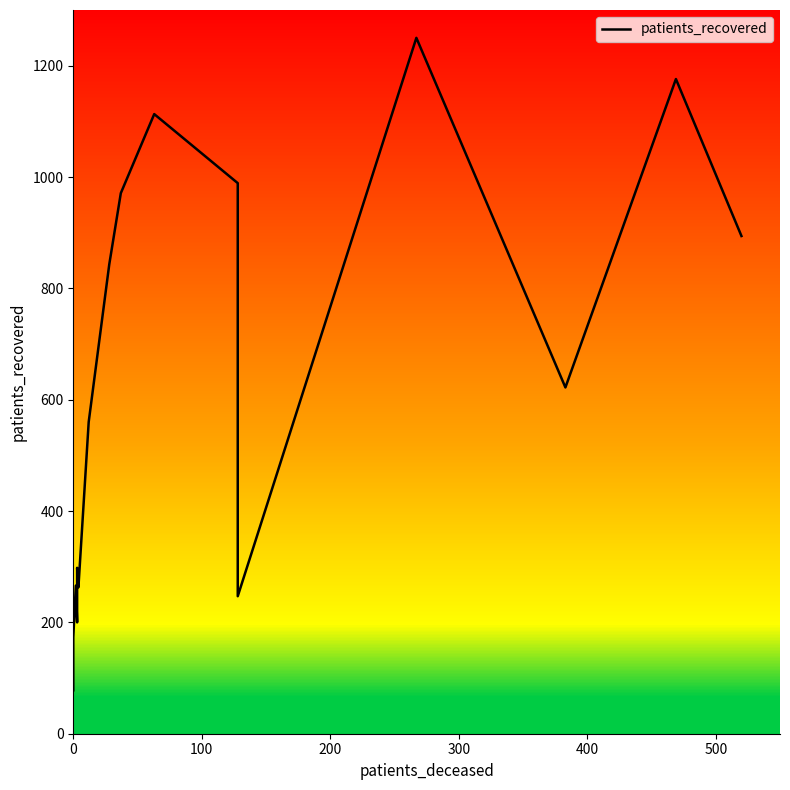

How many data points are less than 622?

8